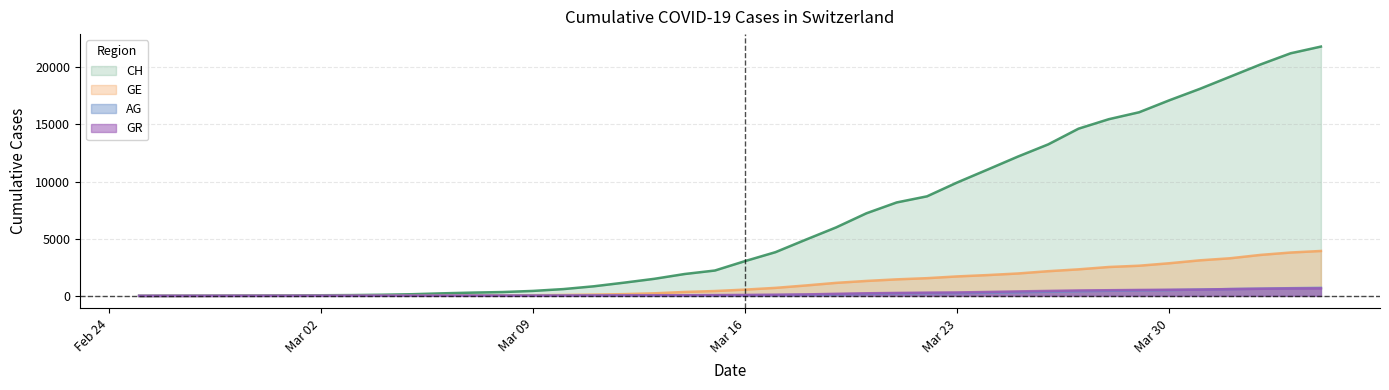

Which series has the largest total across all categories?

CH